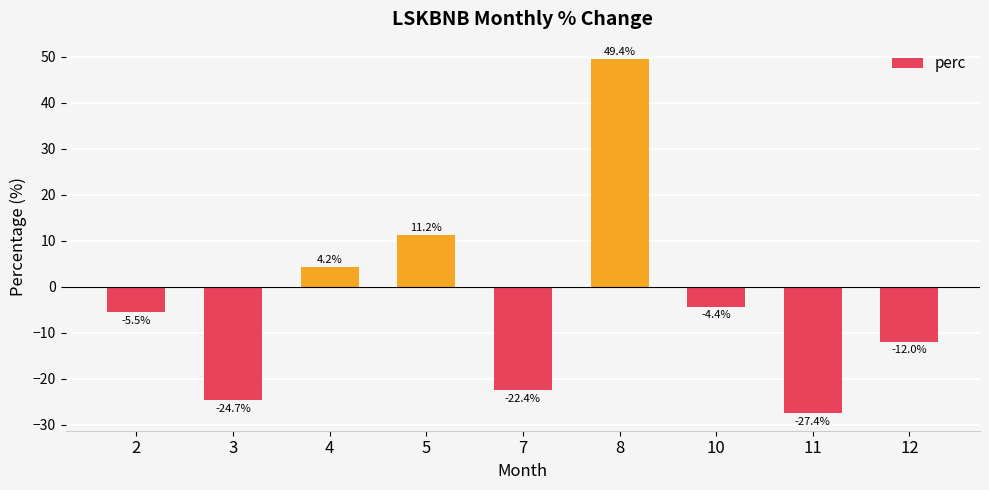

Rank the categories by value from highest to lowest.

8, 5, 4, 10, 2, 12, 7, 3, 11